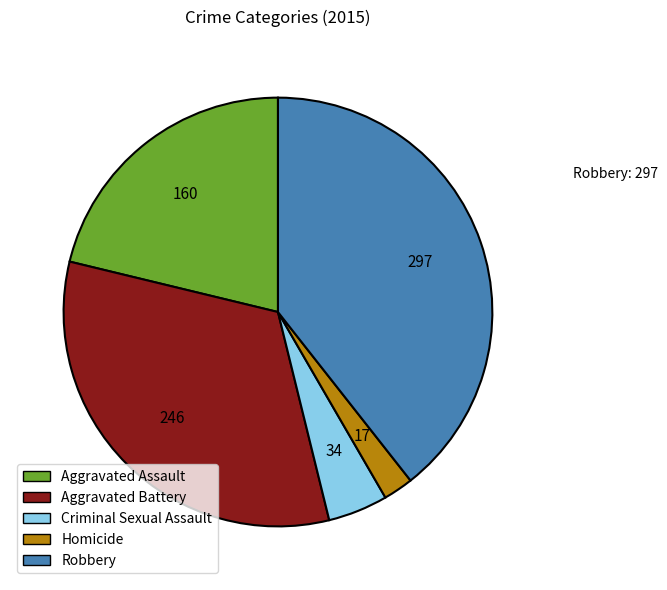

Rank the categories by value from lowest to highest.

Homicide, Criminal Sexual Assault, Aggravated Assault, Aggravated Battery, Robbery